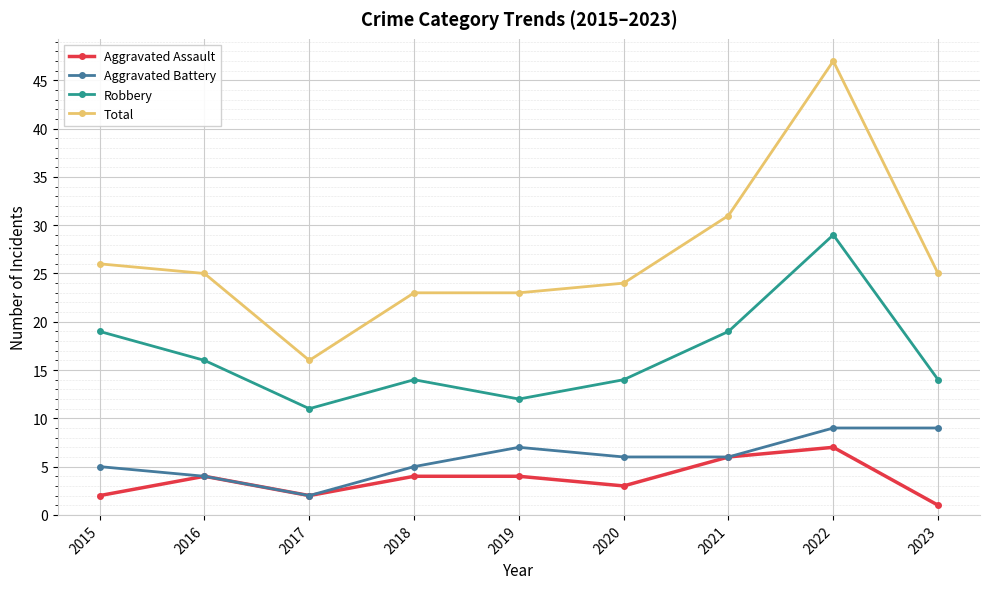

How many Aggravated Assault values are between 2 and 4?

6